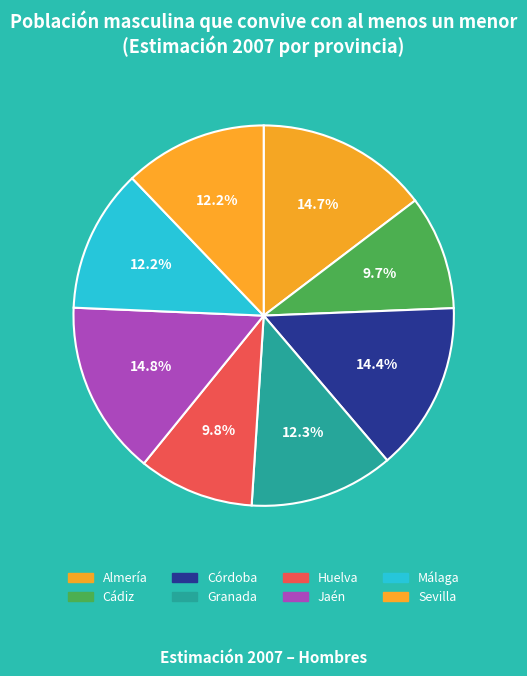

To the nearest percent, what portion does Almería represent?

15%